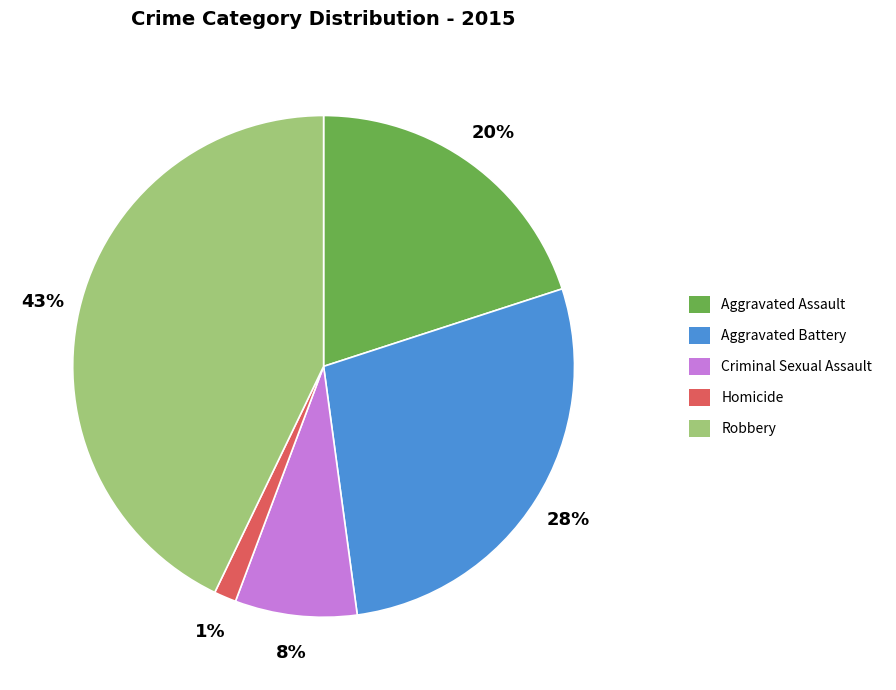

Count the number of slices in the pie.

5